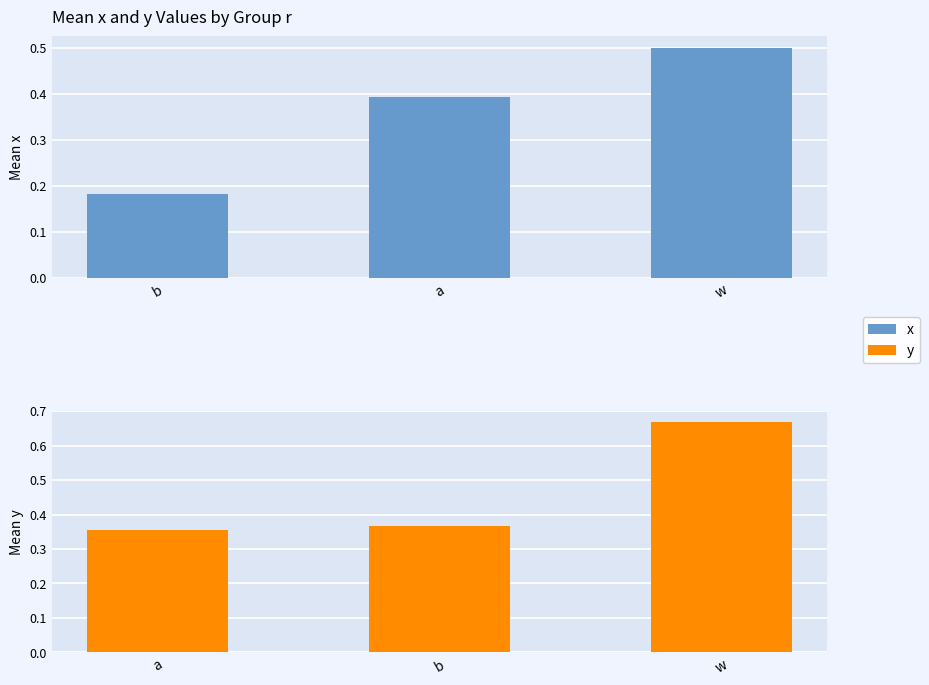

How many bars are there in each group?

2